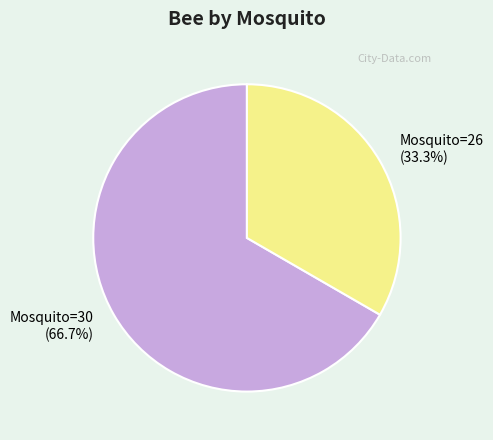

True or false: Mosquito=30 accounts for 77% of the total.

False